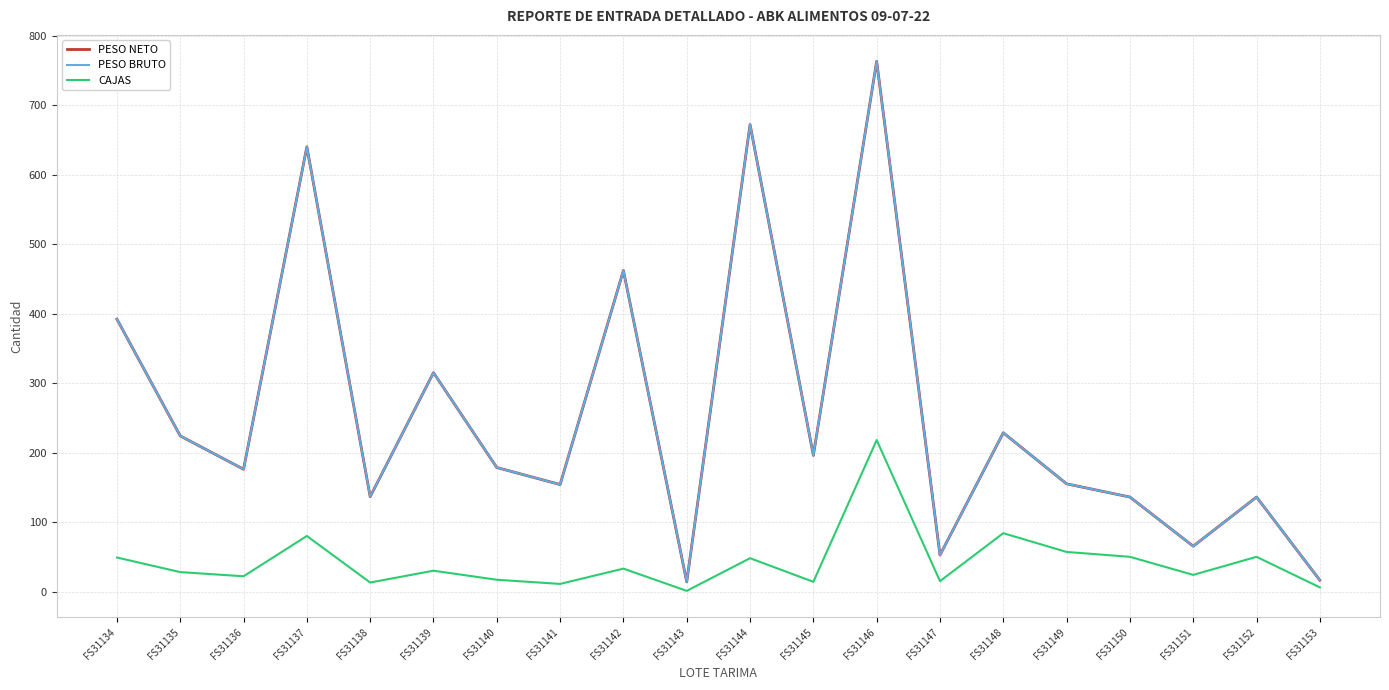

Reading right to left, what are all the values shown in this chart?

PESO NETO: FS31153=16.3	FS31152=136.0	FS31151=65.3	FS31150=136.0	FS31149=155.0	FS31148=228.5	FS31147=52.5	FS31146=763.0	FS31145=196.0	FS31144=672.0	FS31143=14.0	FS31142=462.0	FS31141=154.0	FS31140=178.5	FS31139=315.0	FS31138=136.5	FS31137=640.0	FS31136=176.0	FS31135=224.0	FS31134=392.0
PESO BRUTO: FS31153=16.3	FS31152=136.0	FS31151=65.3	FS31150=136.0	FS31149=155.0	FS31148=228.5	FS31147=52.5	FS31146=763.0	FS31145=196.0	FS31144=672.0	FS31143=14.0	FS31142=462.0	FS31141=154.0	FS31140=178.5	FS31139=315.0	FS31138=136.5	FS31137=640.0	FS31136=176.0	FS31135=224.0	FS31134=392.0
CAJAS: FS31153=6.0	FS31152=50.0	FS31151=24.0	FS31150=50.0	FS31149=57.0	FS31148=84.0	FS31147=15.0	FS31146=218.0	FS31145=14.0	FS31144=48.0	FS31143=1.0	FS31142=33.0	FS31141=11.0	FS31140=17.0	FS31139=30.0	FS31138=13.0	FS31137=80.0	FS31136=22.0	FS31135=28.0	FS31134=49.0